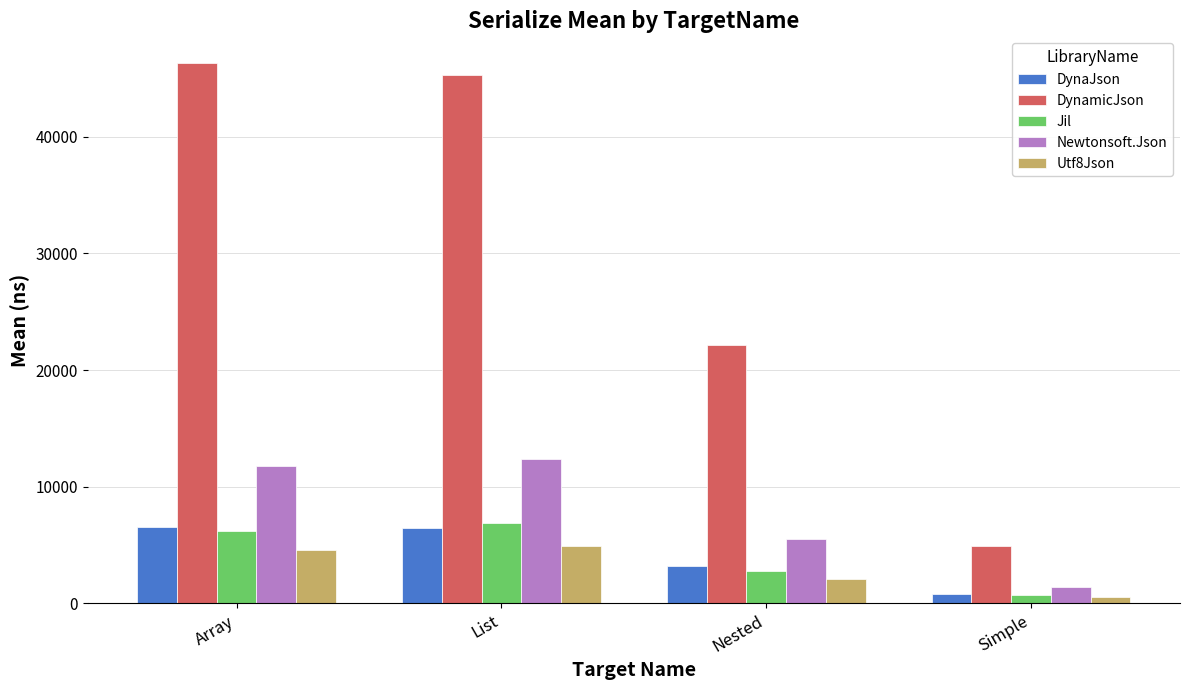

What are all the series names shown in the legend?

DynaJson, DynamicJson, Jil, Newtonsoft.Json, Utf8Json